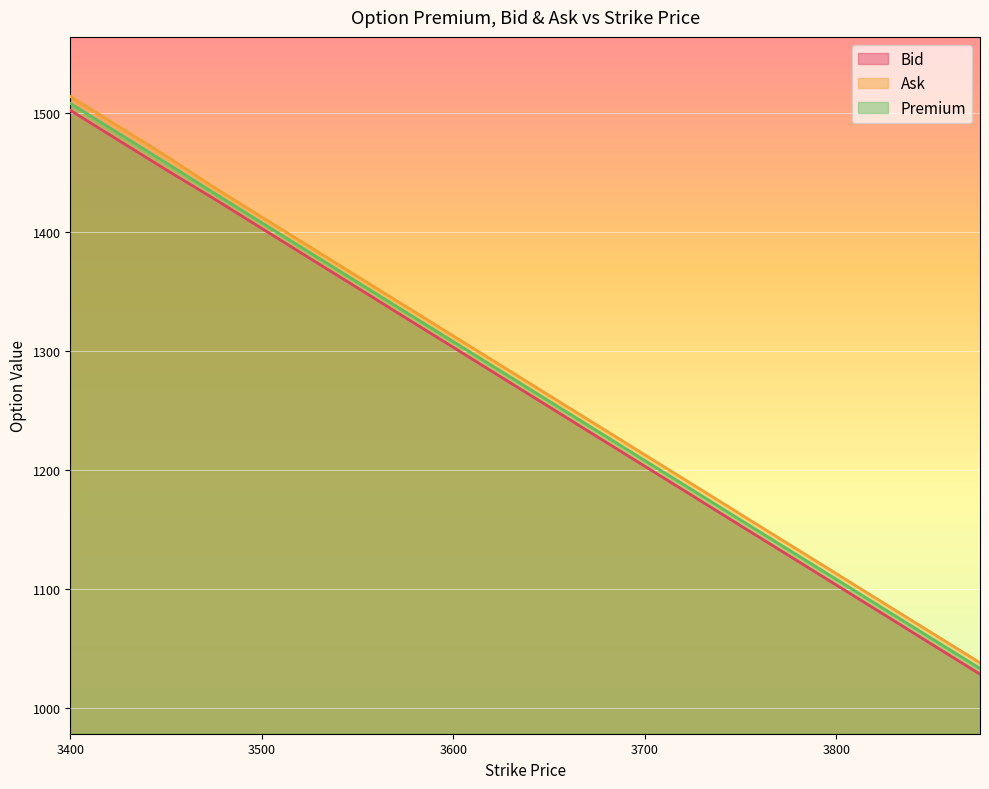

True or false: Premium and Ask intersect in this chart.

False